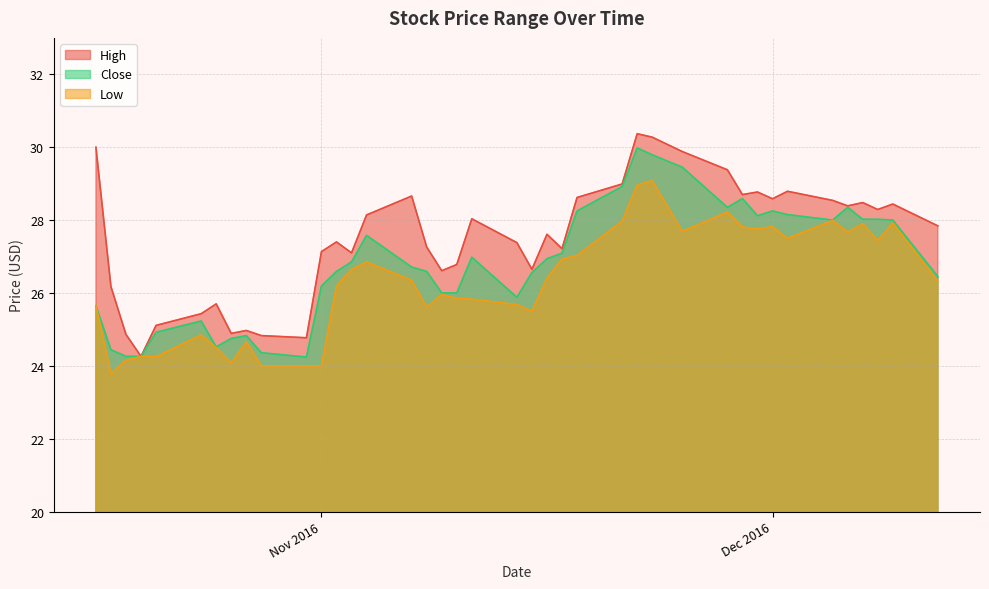

Is it true that Low equals 26.6 at 2016-11-03?

True